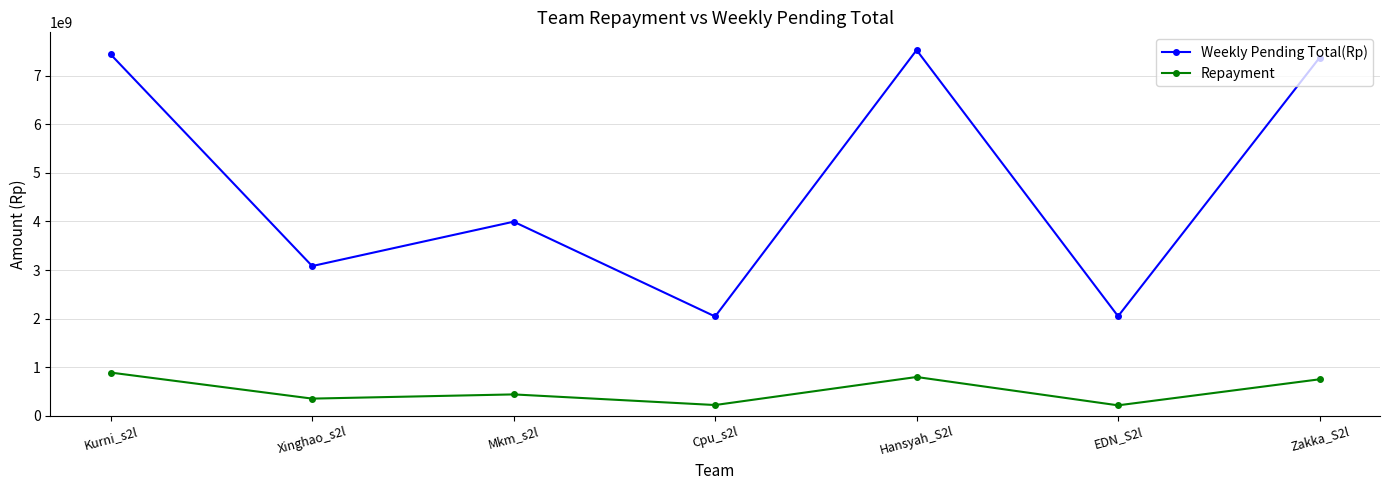

What is the label of the 4th point from the left?

Cpu_s2l